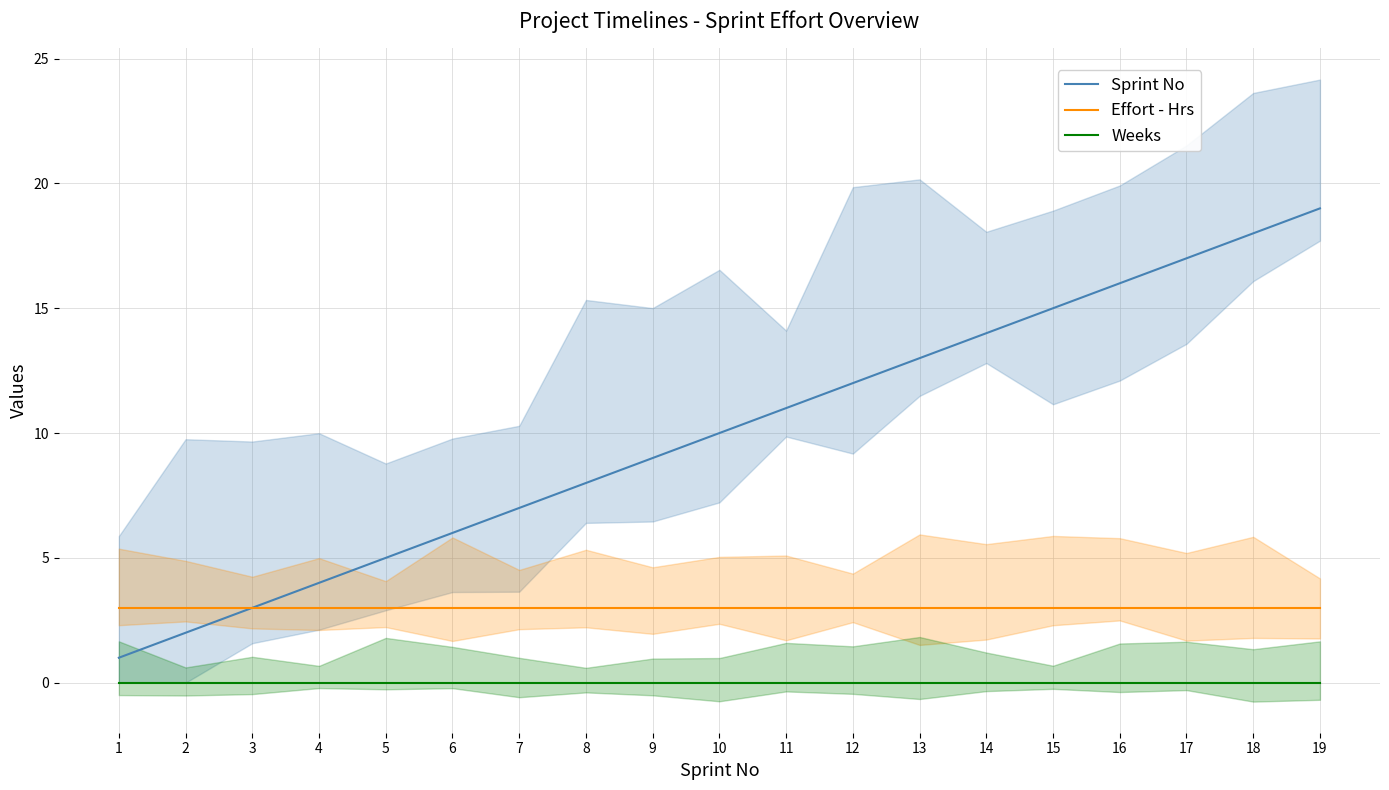

Between 1 and 9, which series saw the biggest shift?

Sprint No